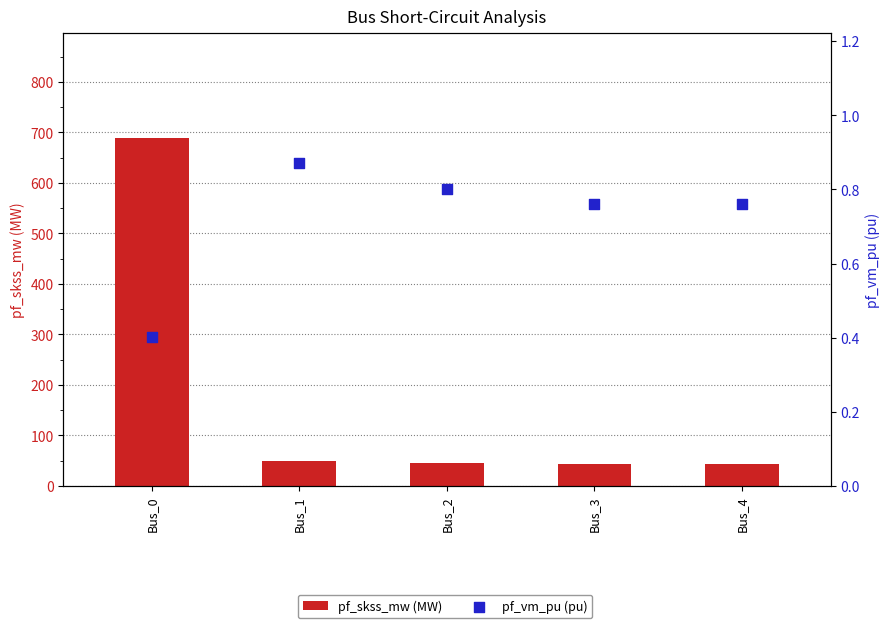

Which series has the widest spread of Y values?

pf_skss_mw (MW)